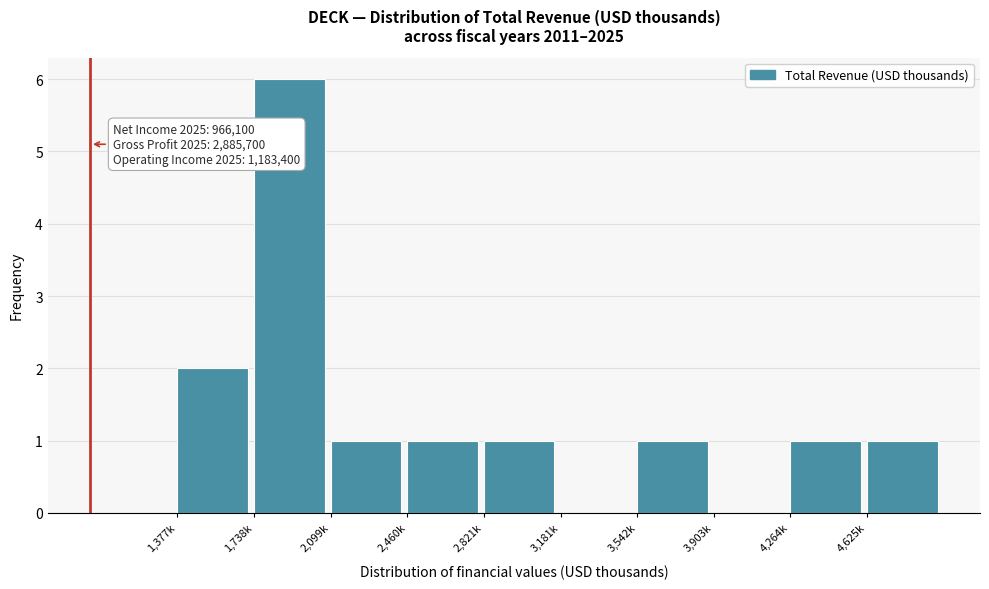

Reading right to left, list all the values displayed in this chart.

4,625k=1	4,264k=1	3,903k=0	3,542k=1	3,181k=0	2,821k=1	2,460k=1	2,099k=1	1,738k=6	1,377k=2